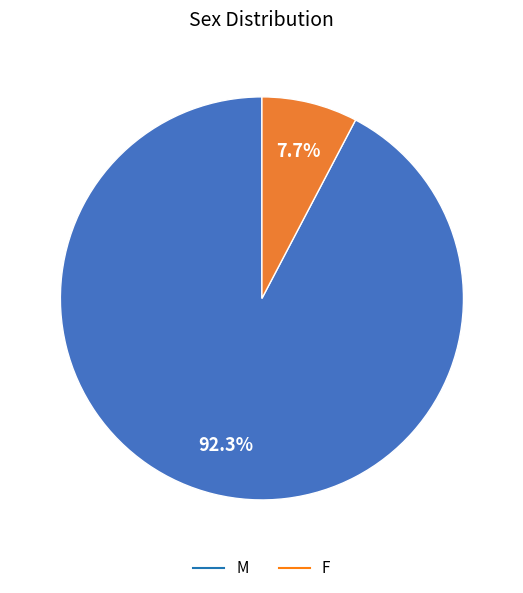

What percentage is the M slice, to the nearest percent?

92%